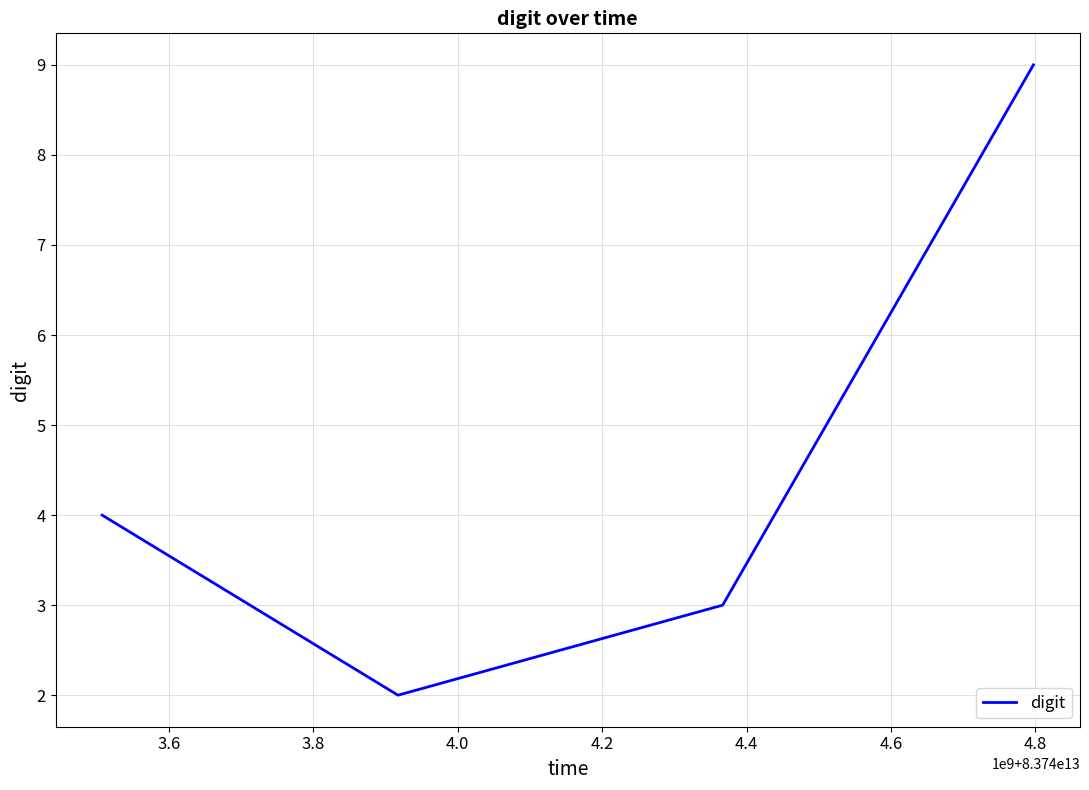

What is the sum of all values?

18